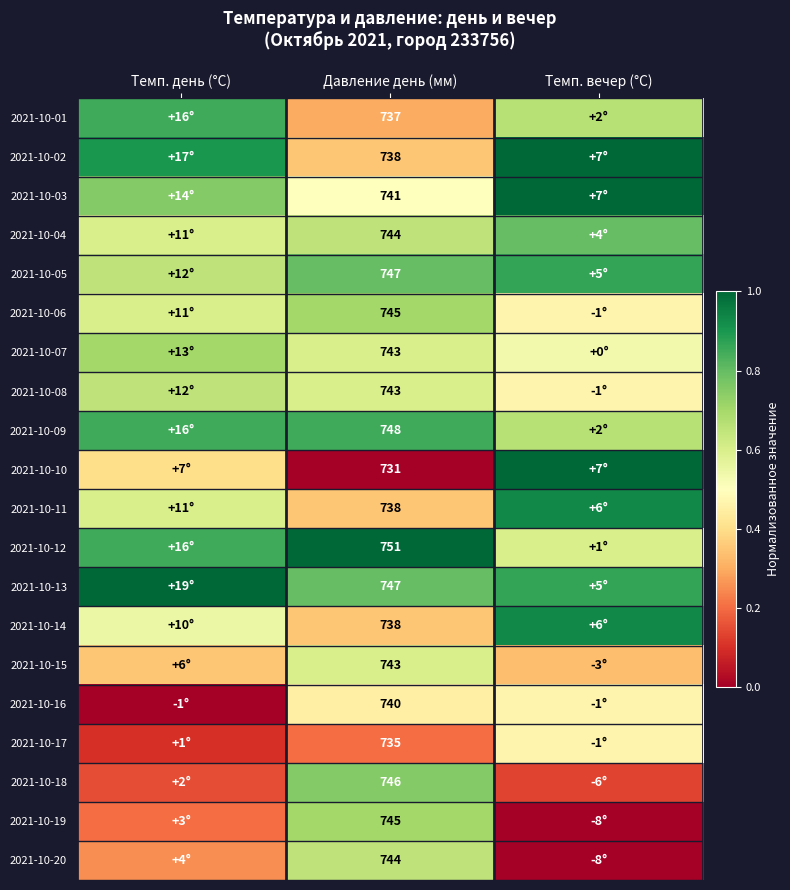

Is the value of 2021-10-03 at Давление день (мм) greater than the value of 2021-10-15 at Давление день (мм)?

No